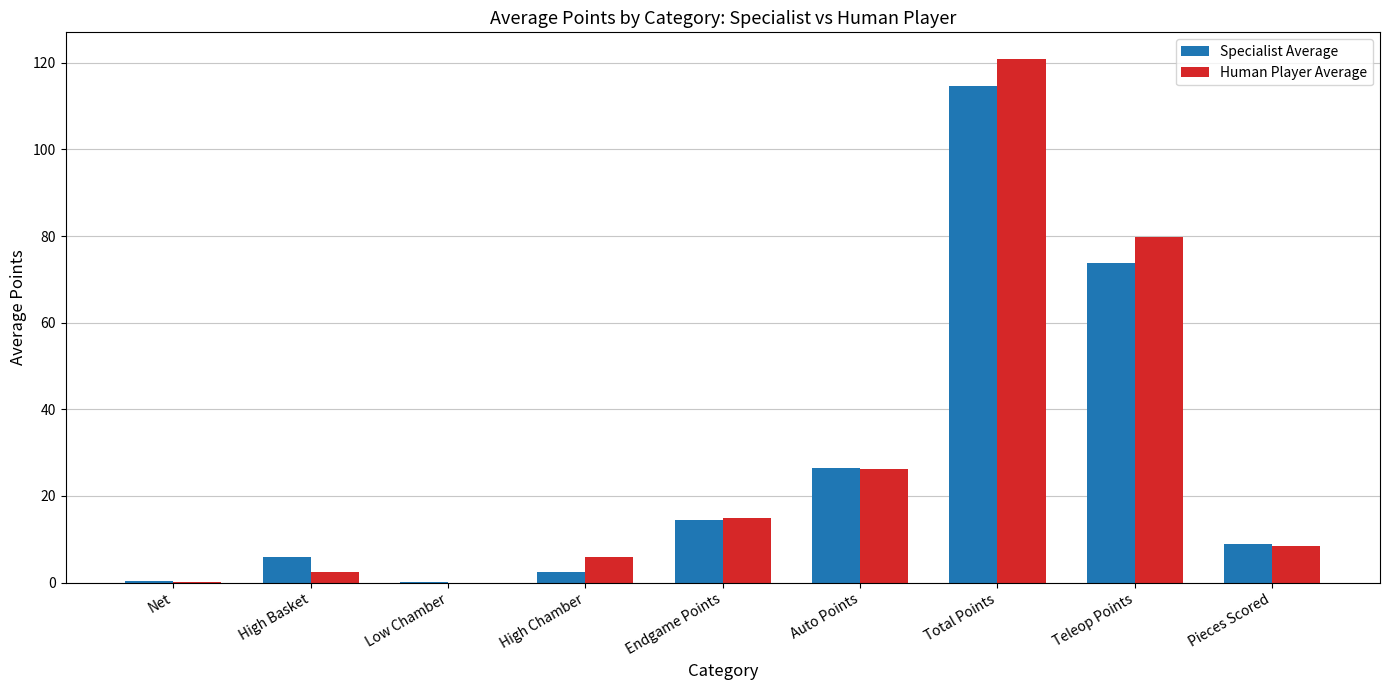

At which category is the sum across all series the highest?

Total Points